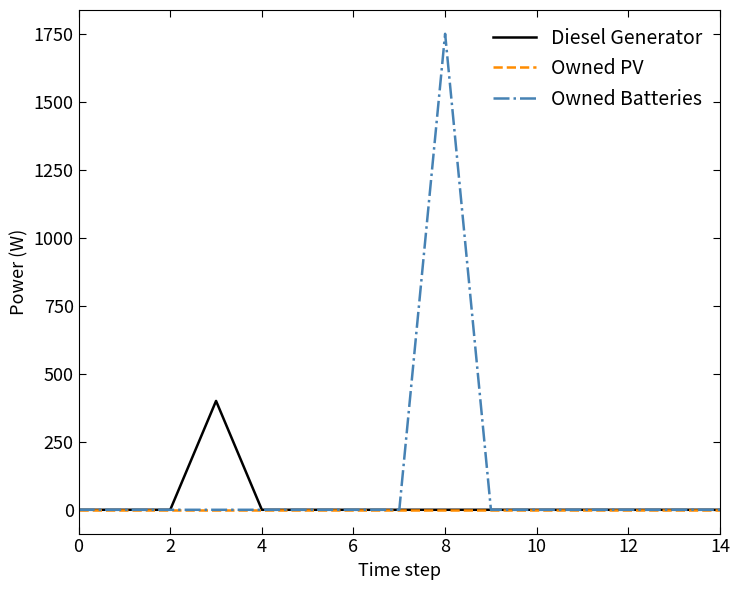

What are all the series names shown in the legend?

Diesel Generator, Owned PV, Owned Batteries